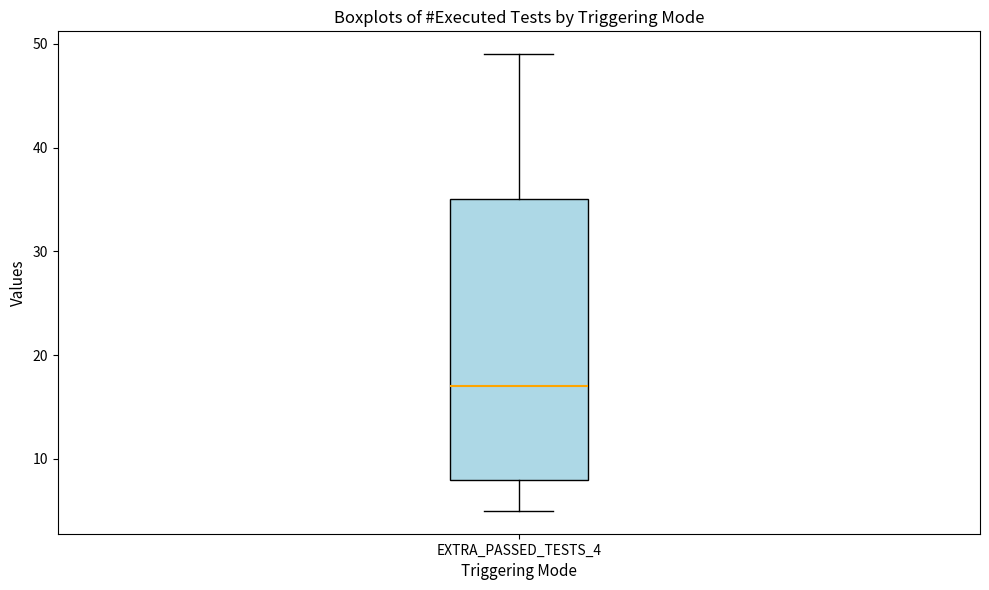

Read this box plot against the y-axis: the position of the median line, the range covered by the box, and the ends of both whiskers. The values are not printed on the chart, so give them approximately, as read against the axis.

median 17, box 8 to 35, whiskers 5 to 49